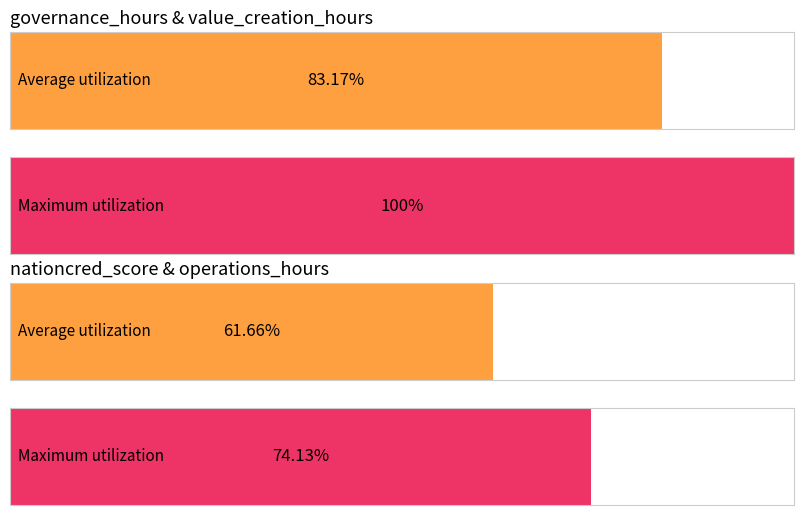

Are the bars grouped side by side (vs. stacked)?

Yes